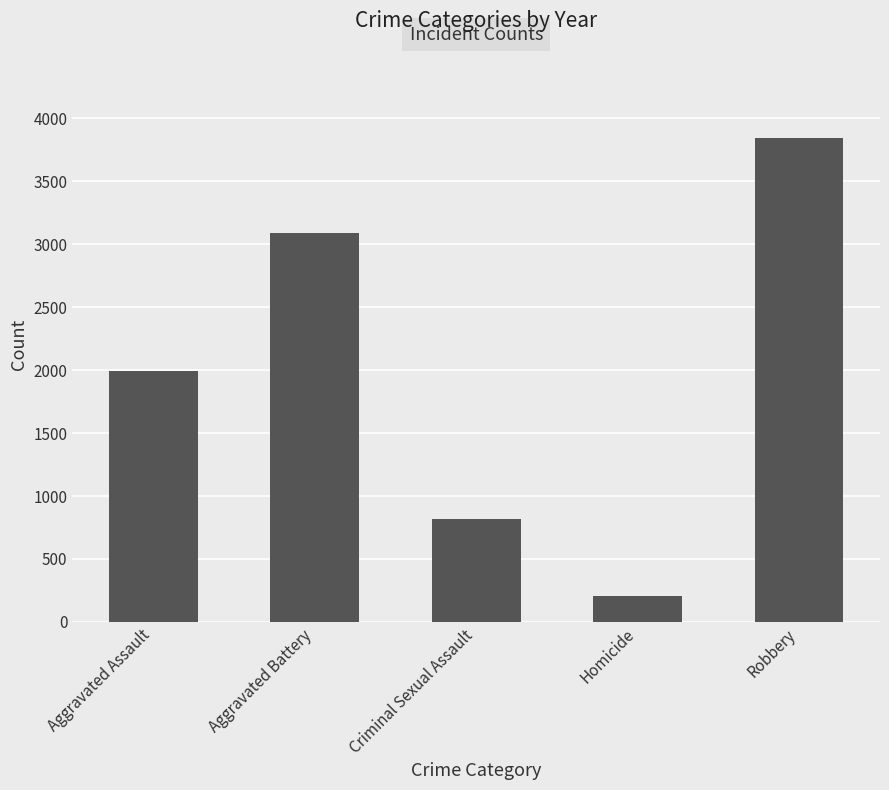

Approximately how many times larger is the value at Robbery compared to Homicide?

18.7